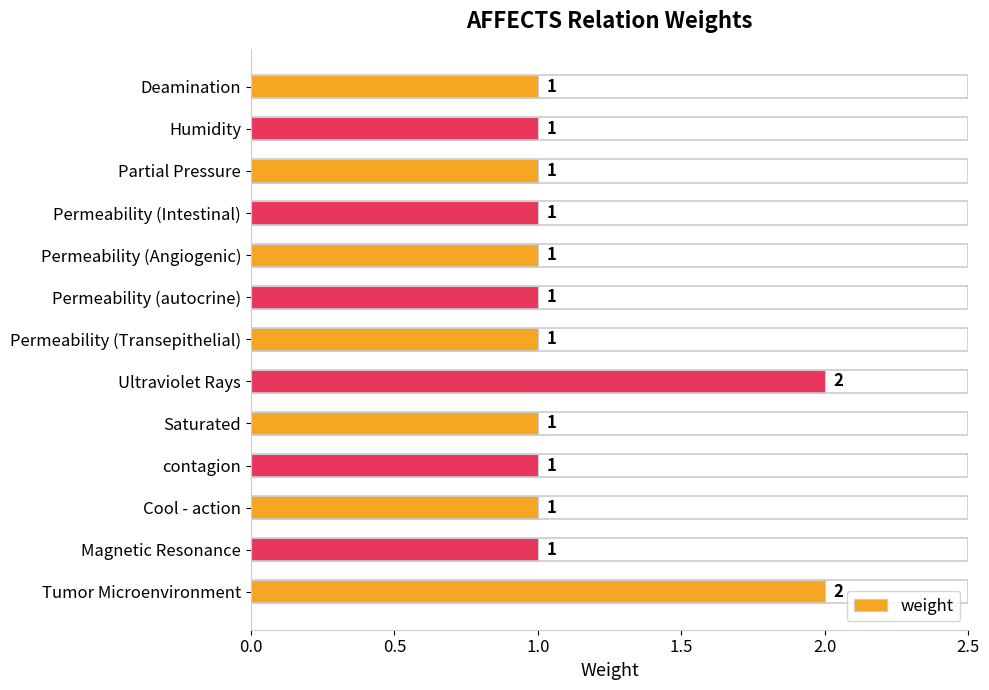

What is the sum of all values?

15